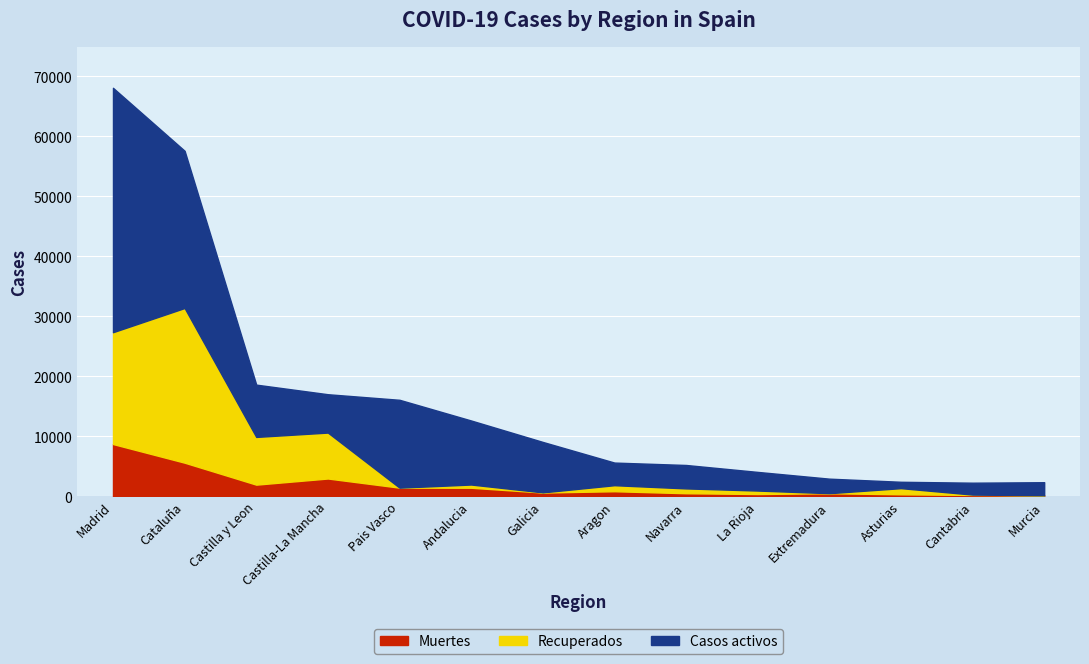

What is the difference between the maximum and minimum values in the Muertes series?

8543